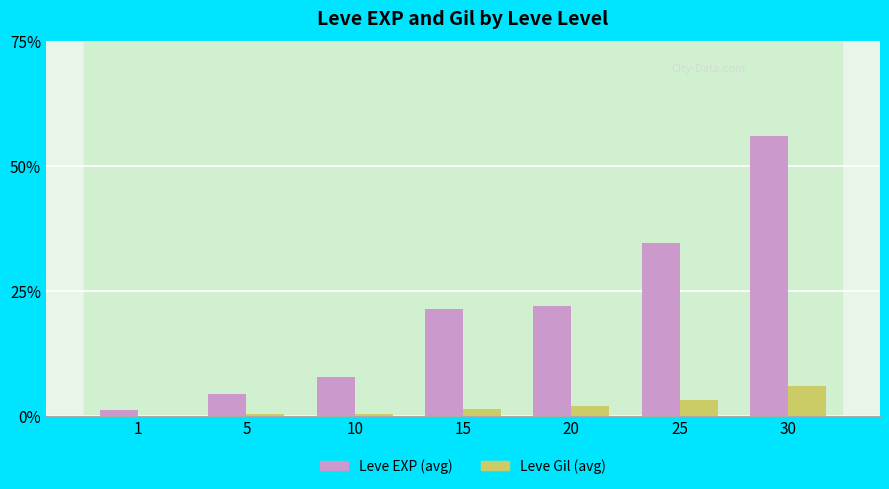

Read the Leve Gil (avg) value at 30.

6.0